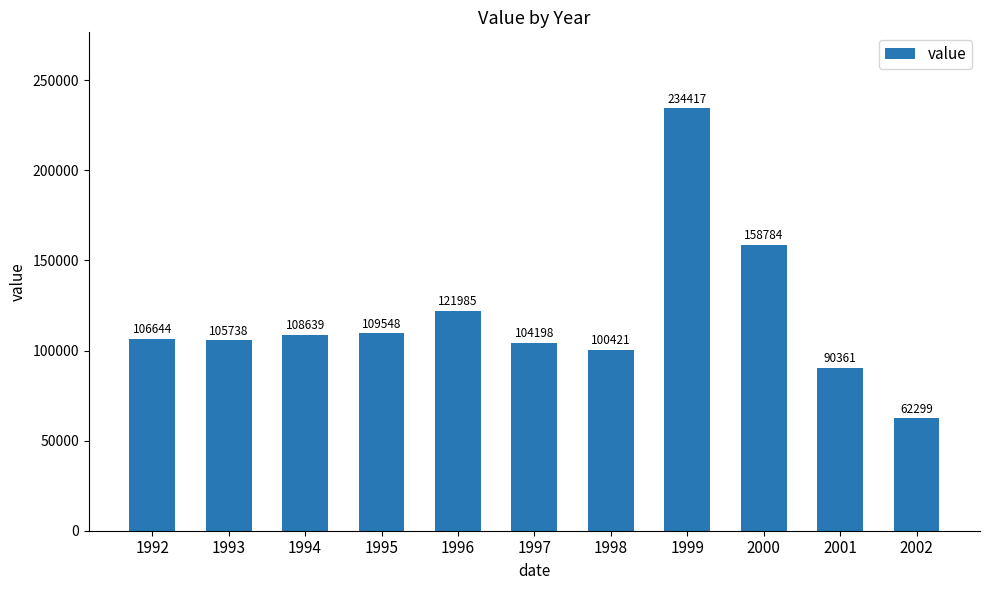

Read the value at 2002.

62299